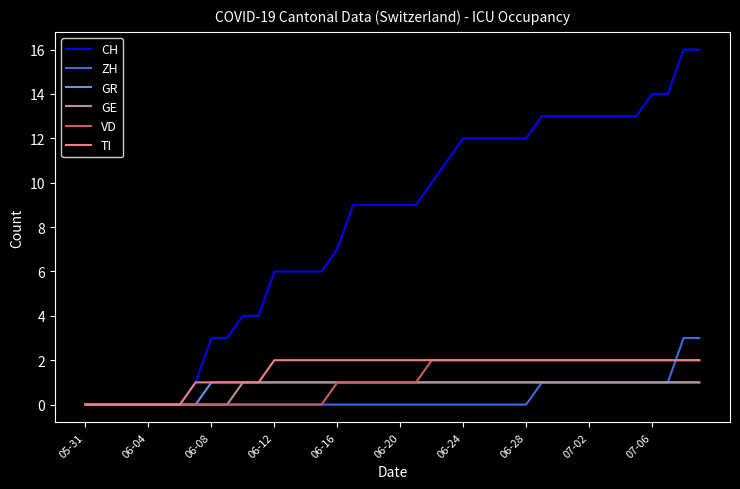

Does the chart display data point markers on the line(s)?

No